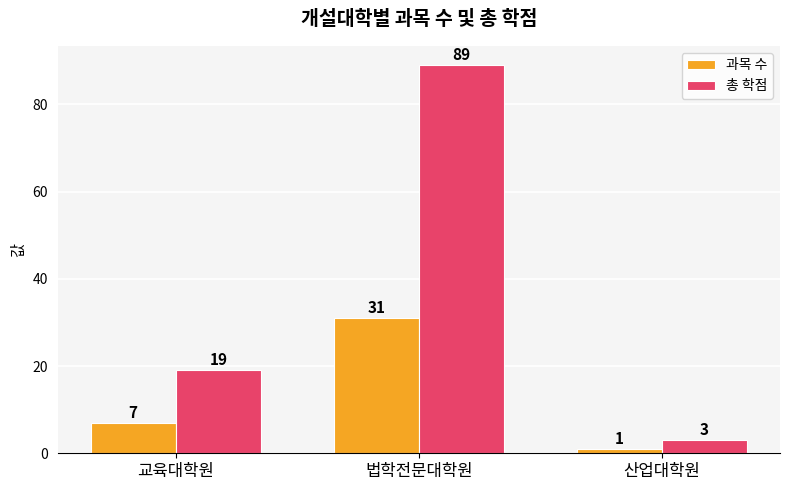

Reading right to left, list all the values displayed in this chart.

과목 수: 1	31	7
총 학점: 3	89	19